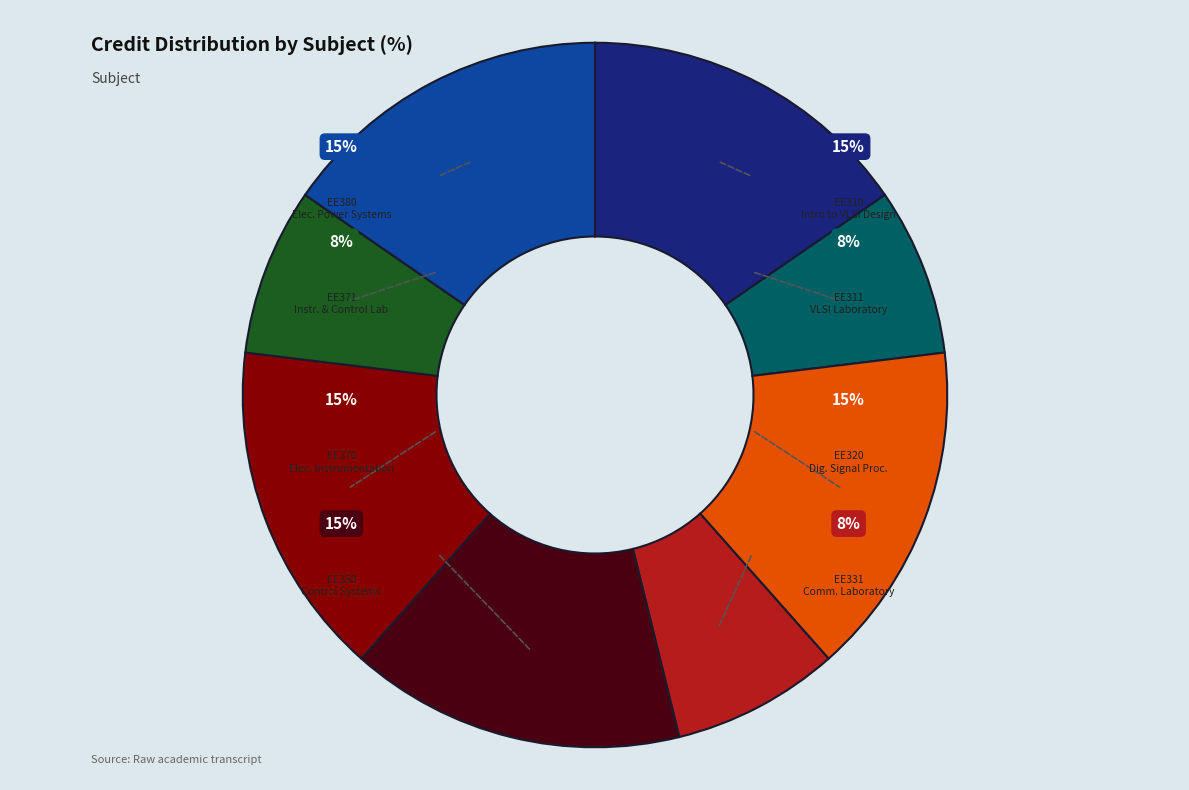

Count the number of slices in the pie.

8